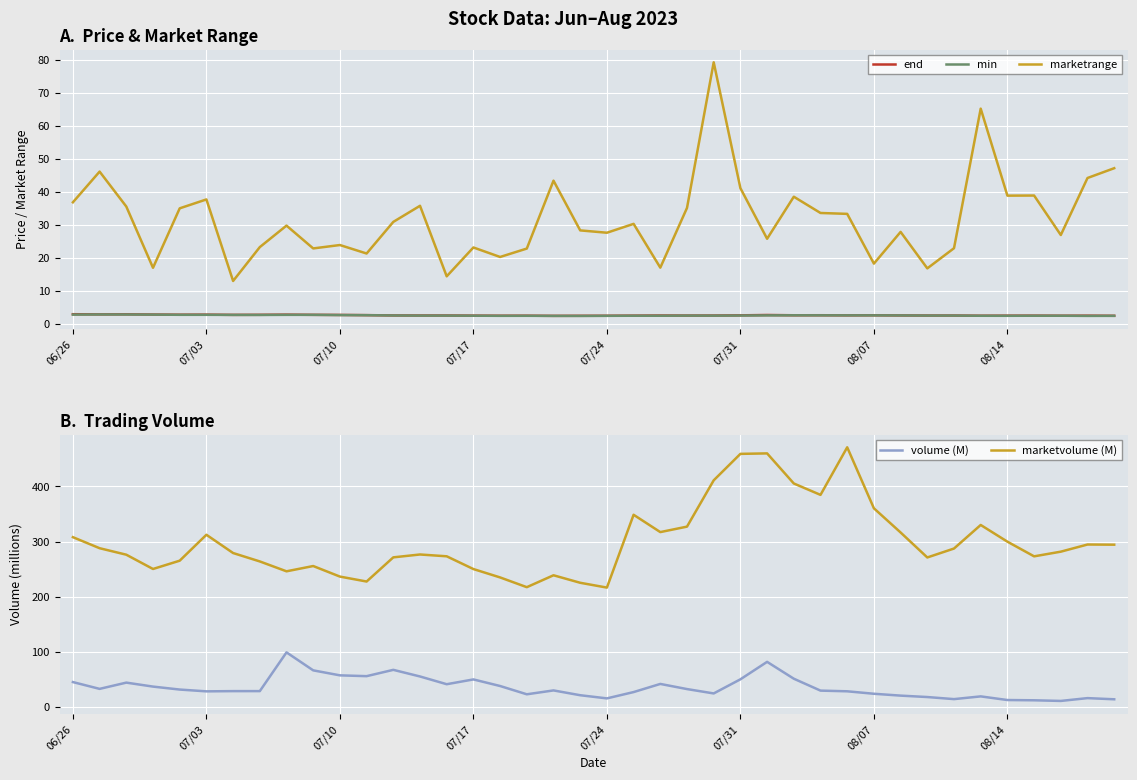

What is the lowest value of the min series?

2.4